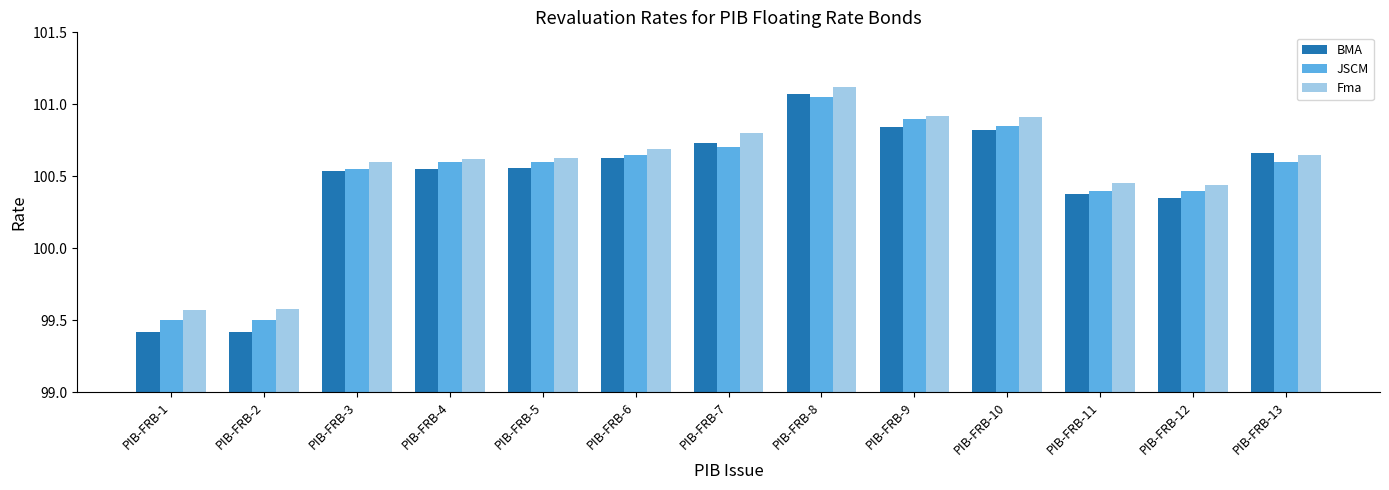

How many groups of bars are there?

13